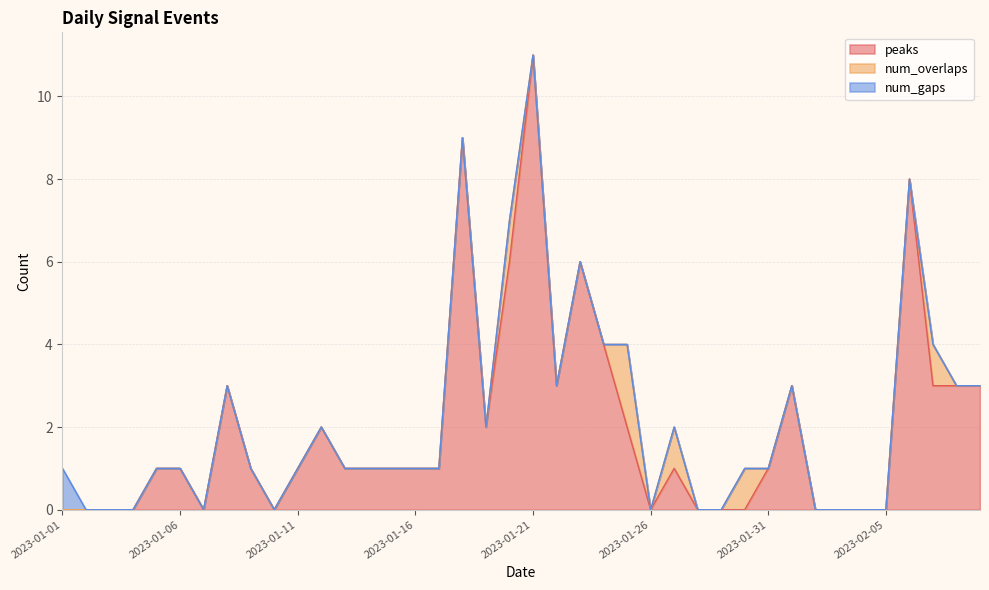

What are all the series names shown in the legend?

peaks, num_overlaps, num_gaps